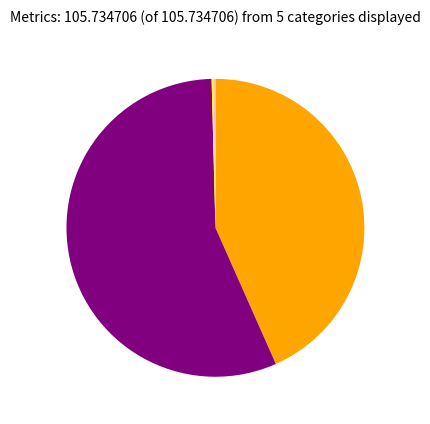

Does any single category account for the majority?

Yes